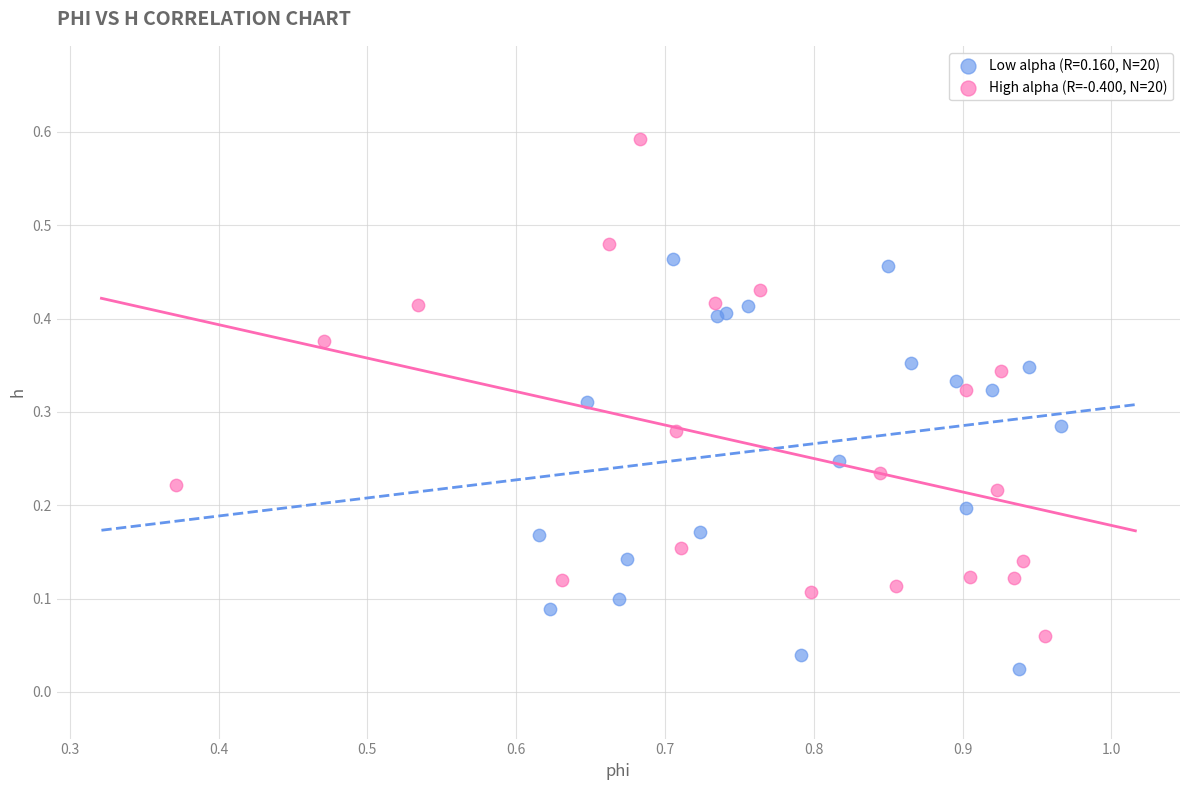

Which series reaches the maximum Y coordinate?

High alpha (R=-0.400, N=20)